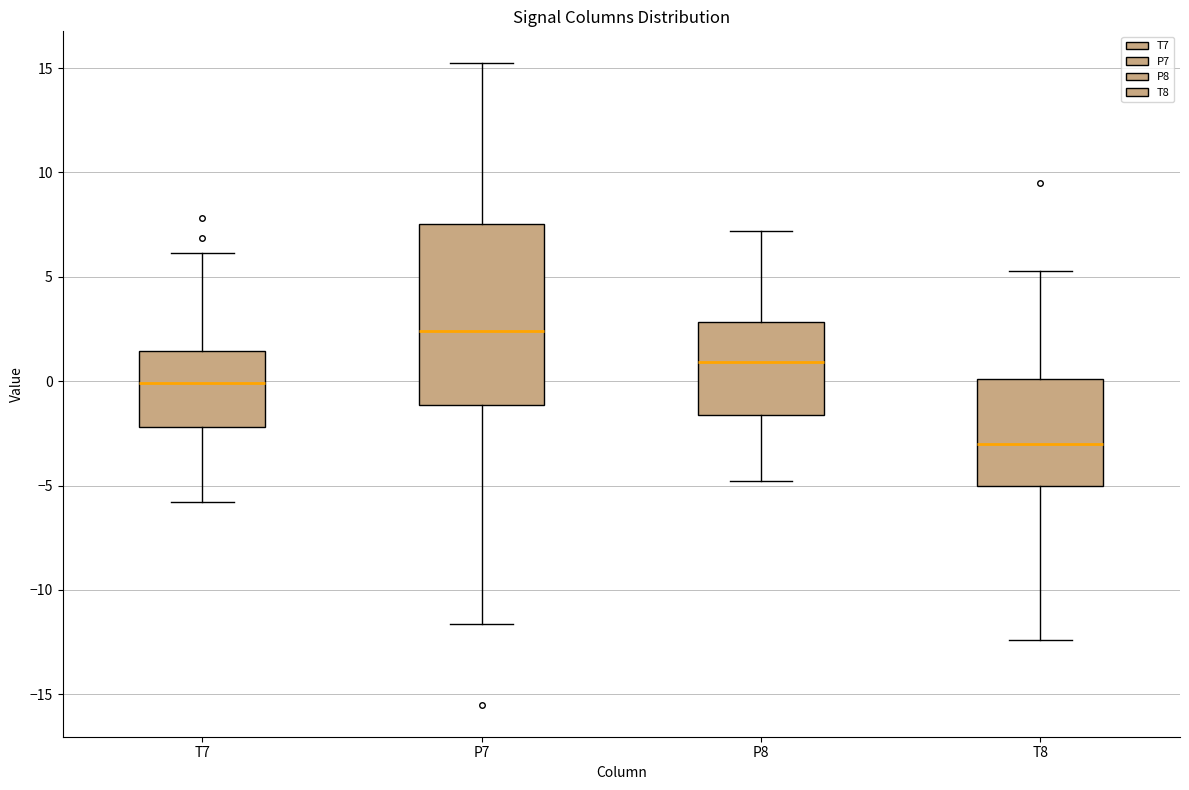

Reading left to right, transcribe this box plot: for each box, give where its median line is, the range the box spans, and where its two whiskers end, as read against the y-axis. The values are not printed on the chart, so give them approximately, as read against the axis.

T7: median 0.0, box -2.0 to 1.5, whiskers -6.0 to 6.0
P7: median 2.5, box -1.0 to 7.5, whiskers -11.5 to 15.0
P8: median 1.0, box -1.5 to 3.0, whiskers -5.0 to 7.0
T8: median -3.0, box -5.0 to 0.0, whiskers -12.5 to 5.5